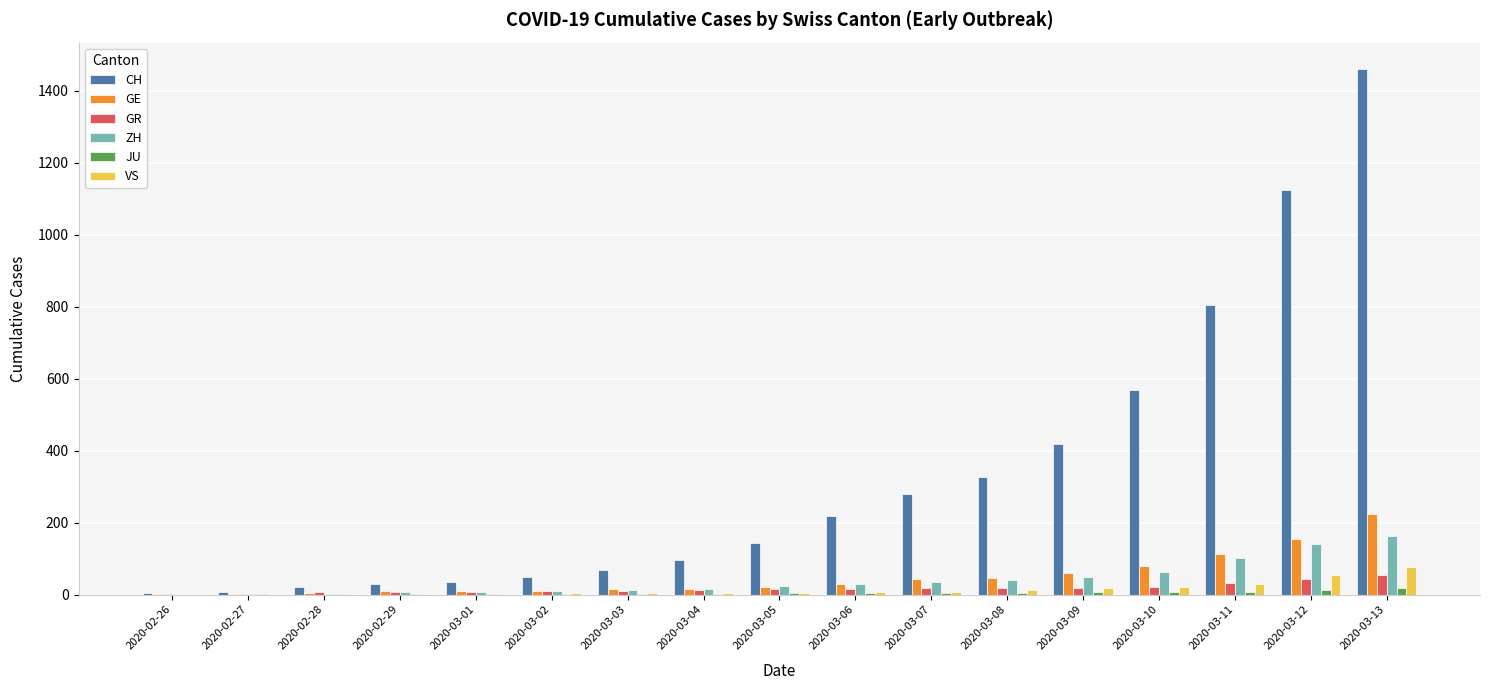

Which series has the largest total across all categories?

CH